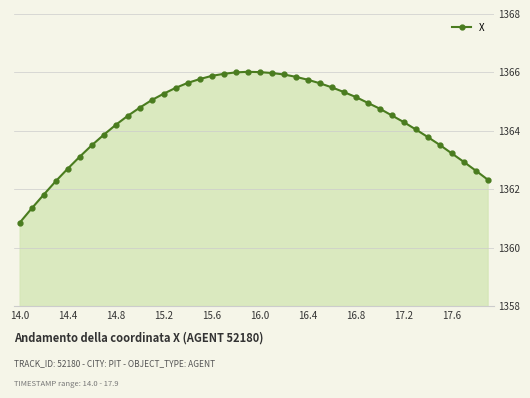

What is the average value?

1364.4